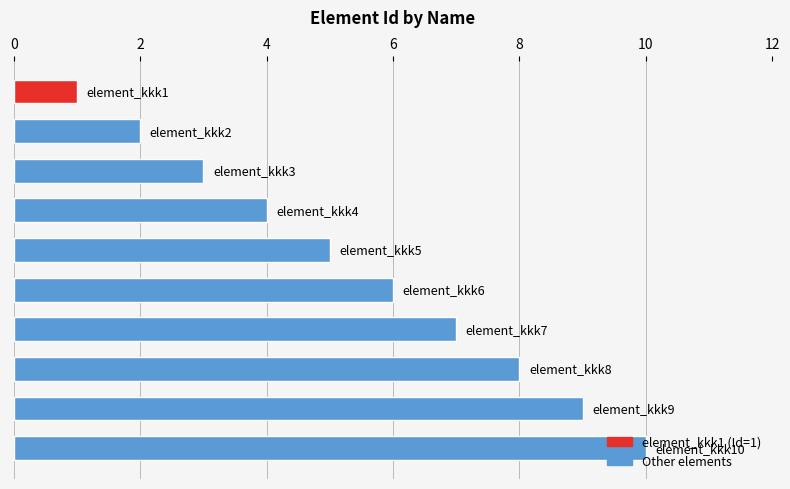

How many data points does each series have?

10